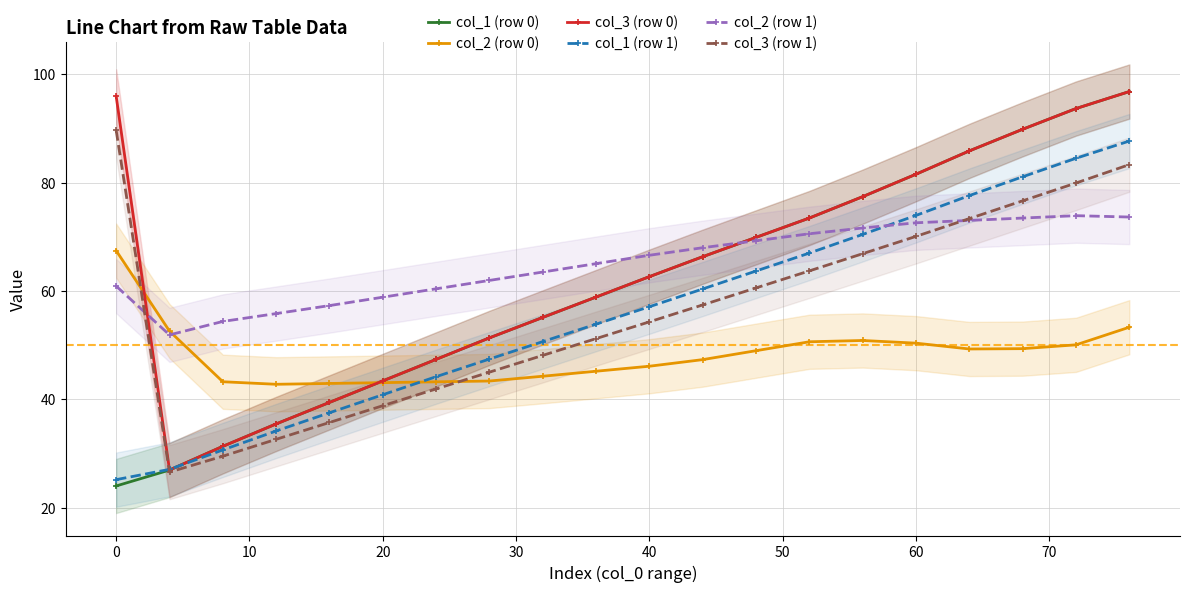

True or false: col_1 (row 0) has more than 2 points higher than both neighbors.

False